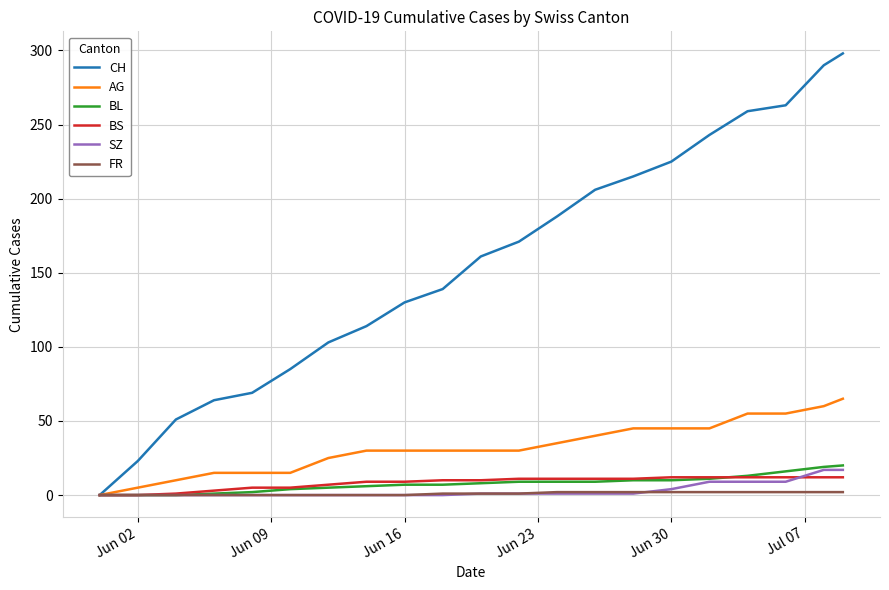

What is the highest value of the BS series?

12